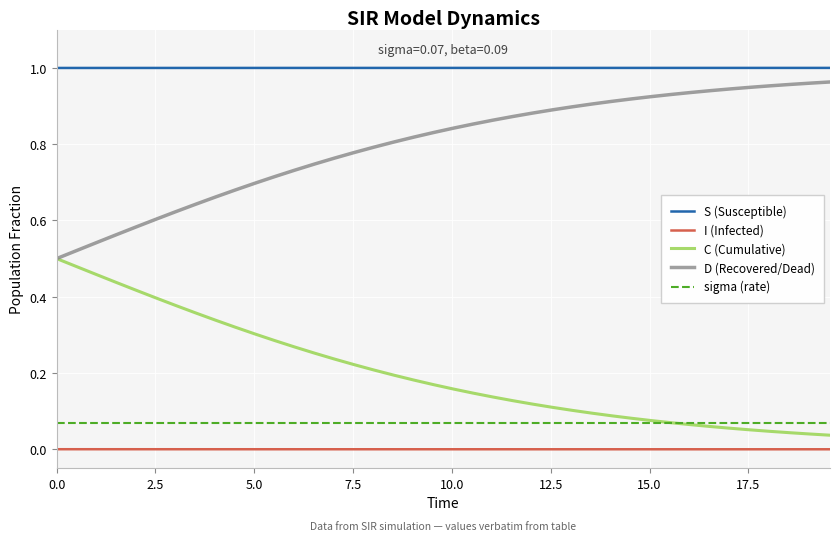

Which series has the largest total across all categories?

S (Susceptible)